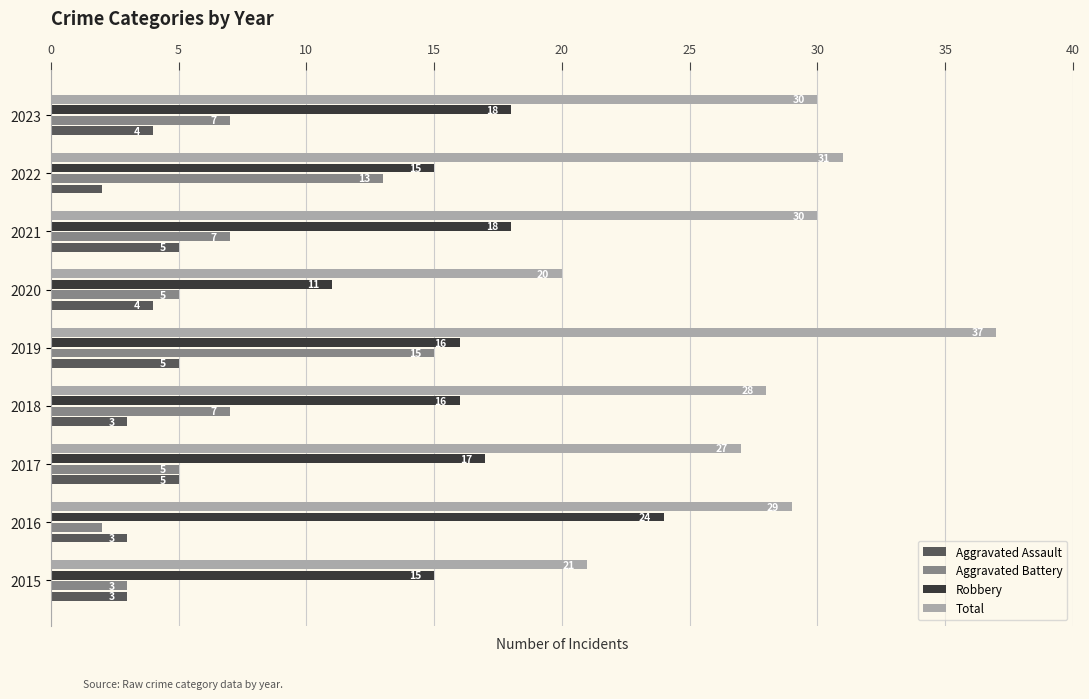

What are all the series names shown in the legend?

Aggravated Assault, Aggravated Battery, Robbery, Total